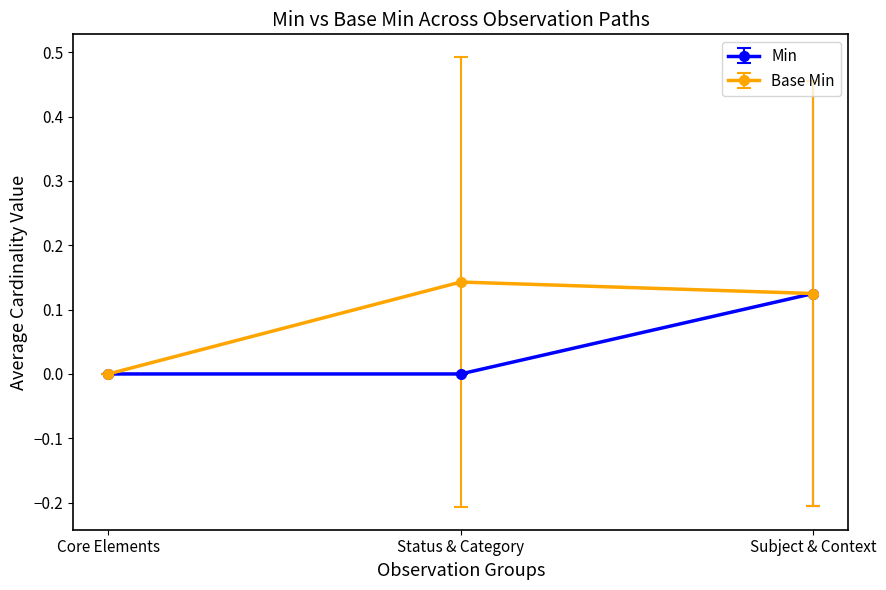

At which category is the sum across all series the highest?

Subject & Context